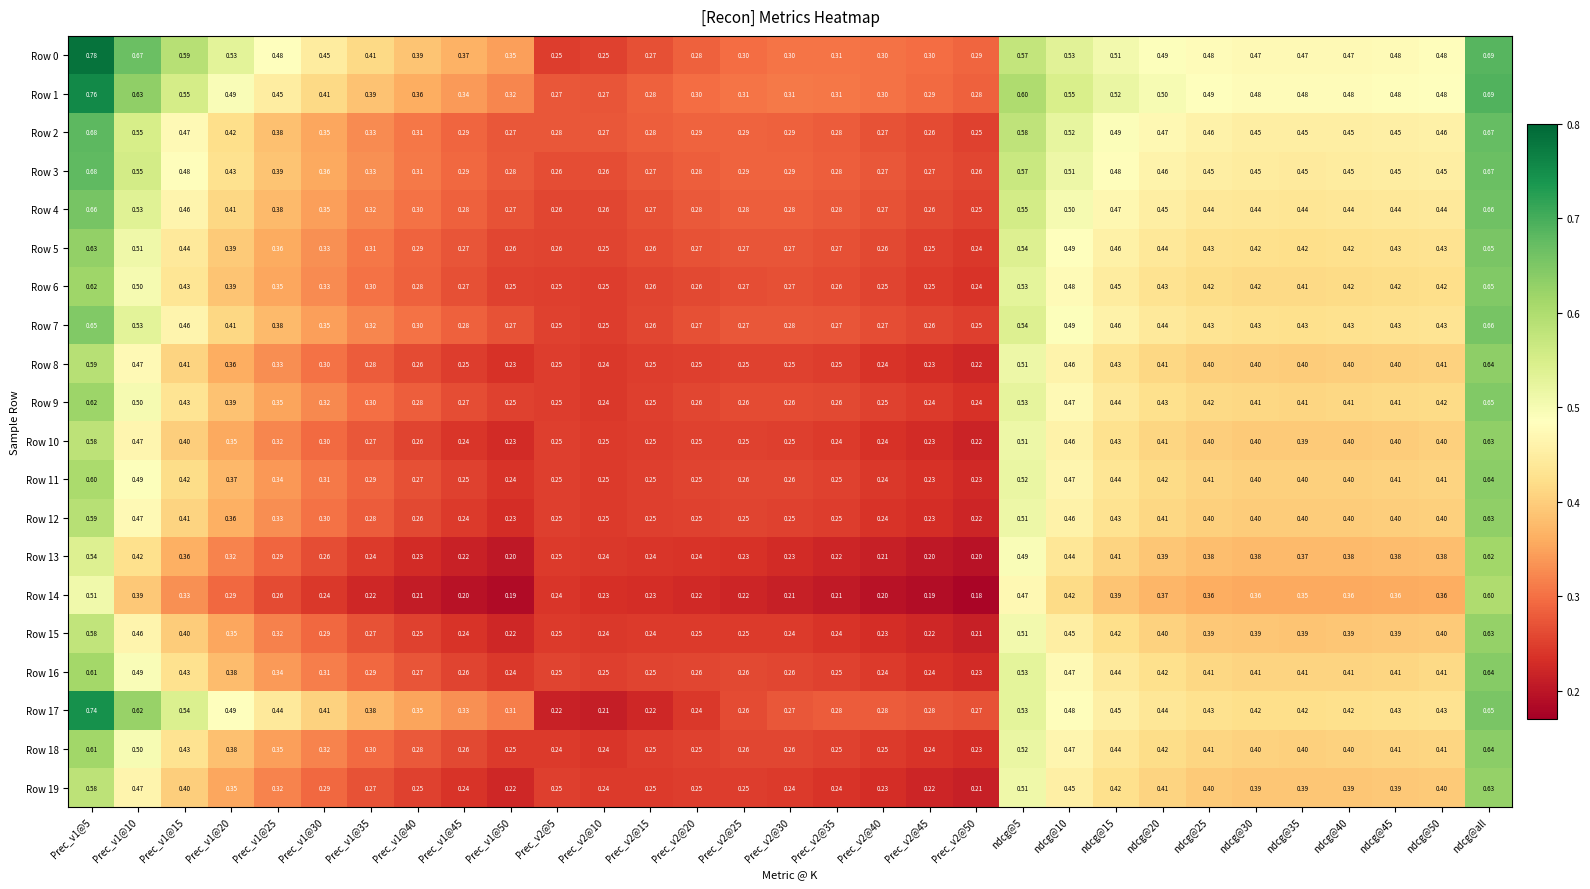

At which category is the sum across all series the highest?

ndcg@all